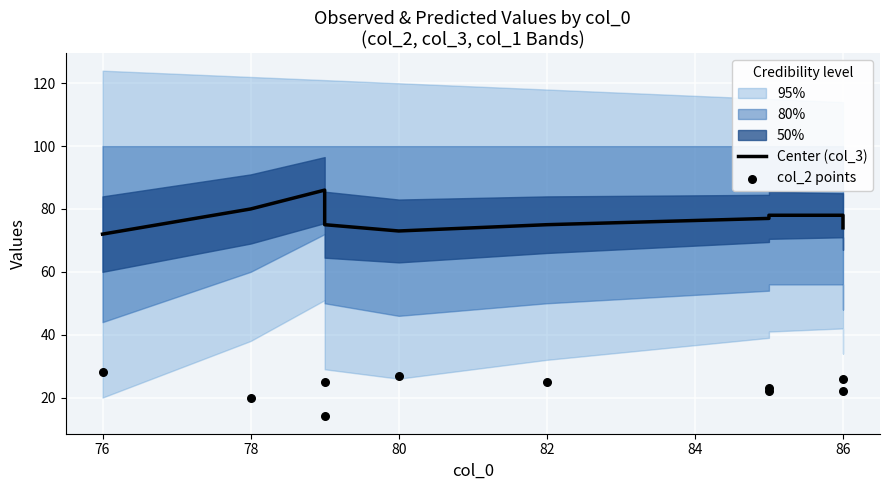

Is the value of col_2 points at 82 greater than the value of Center (col_3) at 78?

No